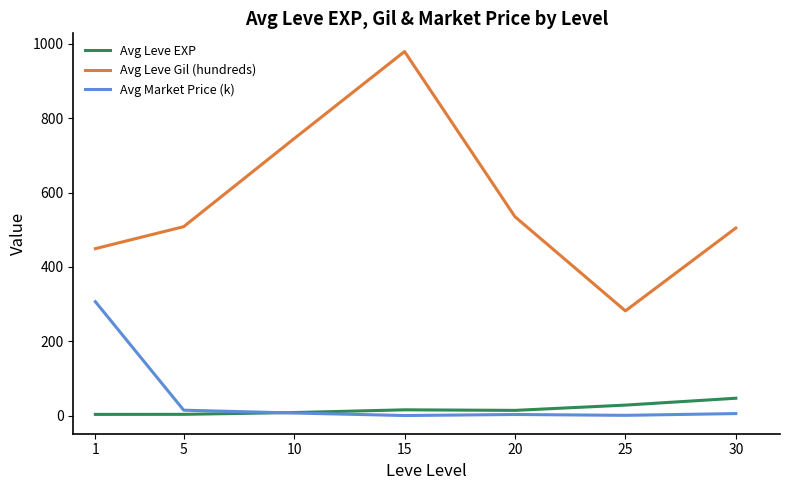

How many values in the Avg Leve Gil (hundreds) series are below 508?

3